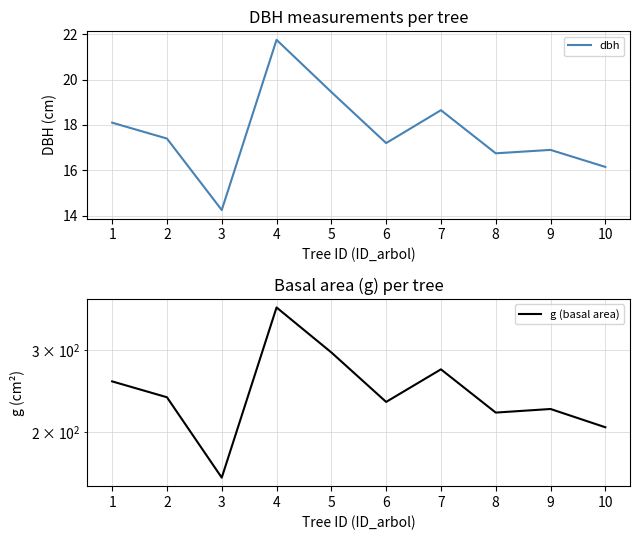

Reading left to right, transcribe all the data shown in this chart.

dbh: 1=18.1	2=17.4	3=14.2	4=21.8	5=19.4	6=17.2	7=18.6	8=16.8	9=16.9	10=16.1
g (basal area): 1=257.3	2=237.8	3=159.5	4=371.5	5=297.1	6=232.3	7=273.2	8=220.3	9=224.3	10=204.8